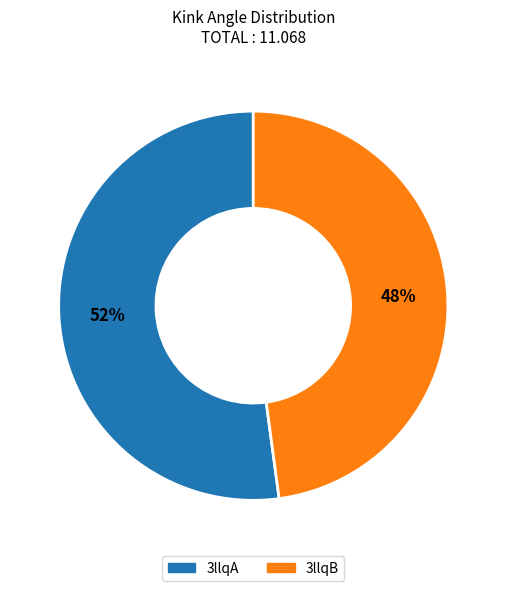

Does 3llqB account for over 50% of the chart?

No